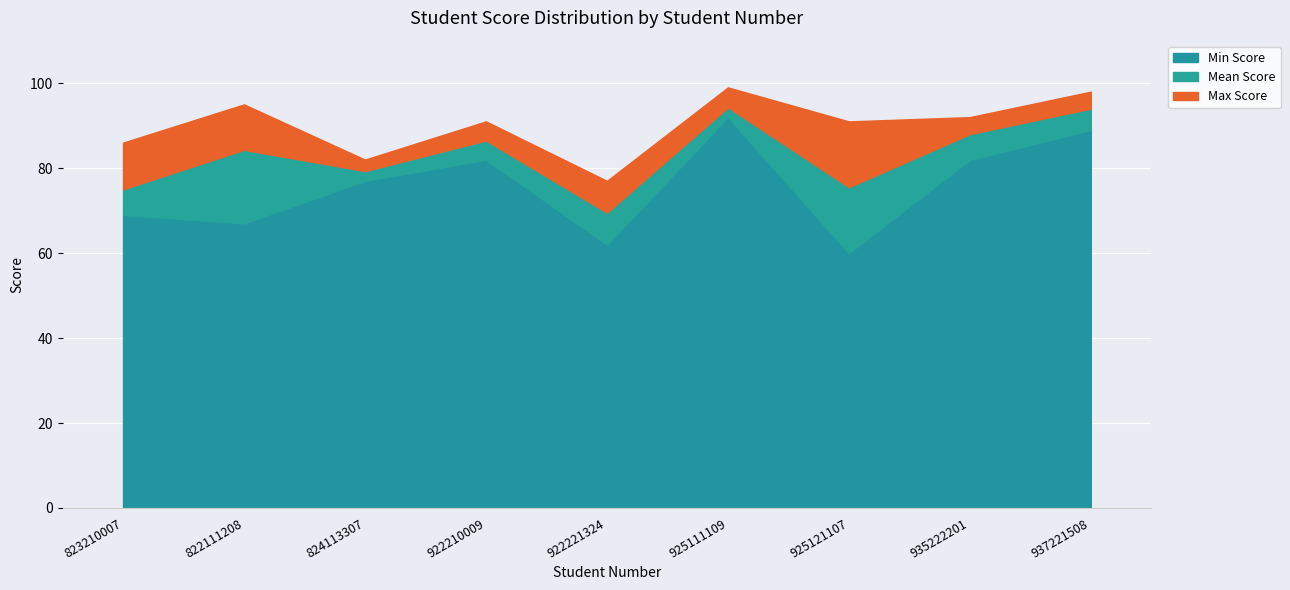

True or false: Min Score and Max Score intersect in this chart.

False